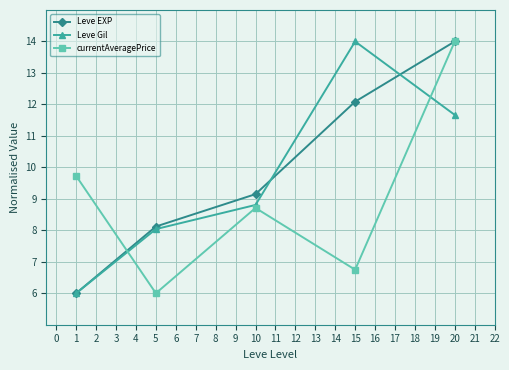

Reading left to right, transcribe all the data shown in this chart.

Leve EXP: 6.0	8.1	9.1	12.1	14.0
Leve Gil: 6.0	8.0	8.8	14.0	11.7
currentAveragePrice: 9.7	6.0	8.7	6.7	14.0